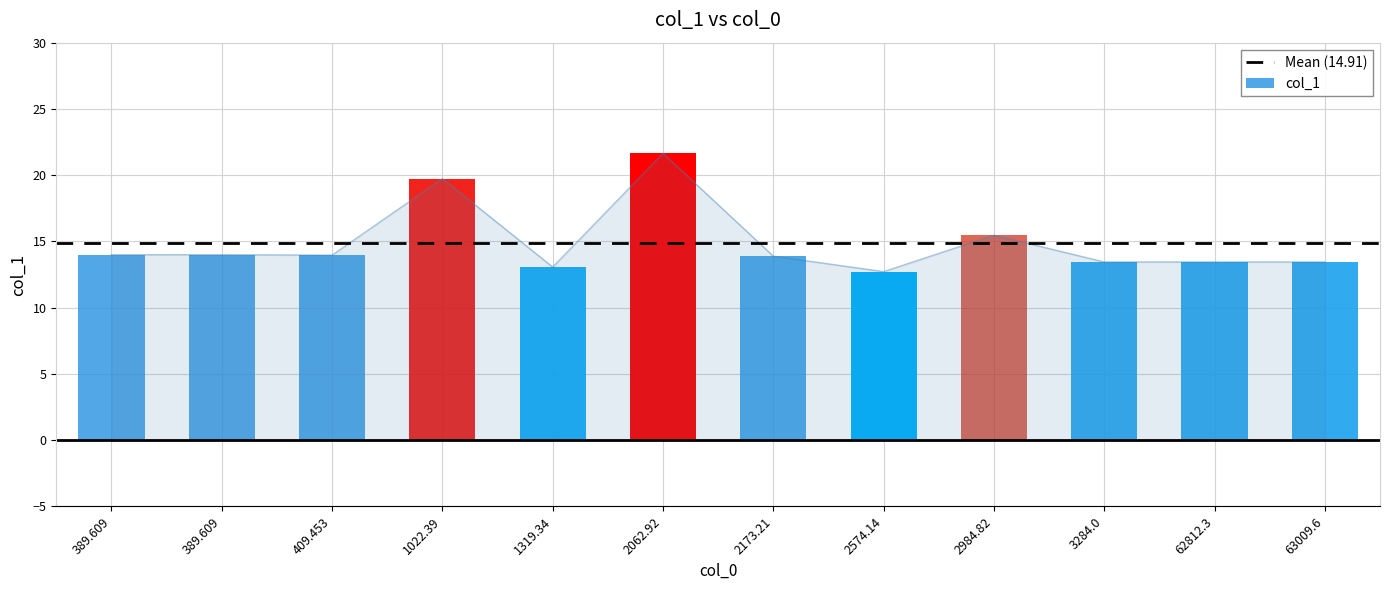

How many categories are shown in the chart?

12